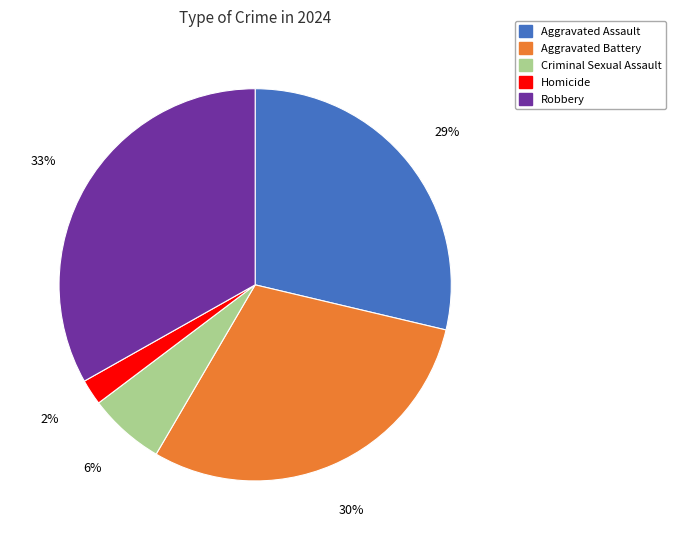

Which has a higher value, Aggravated Assault or Criminal Sexual Assault?

Aggravated Assault